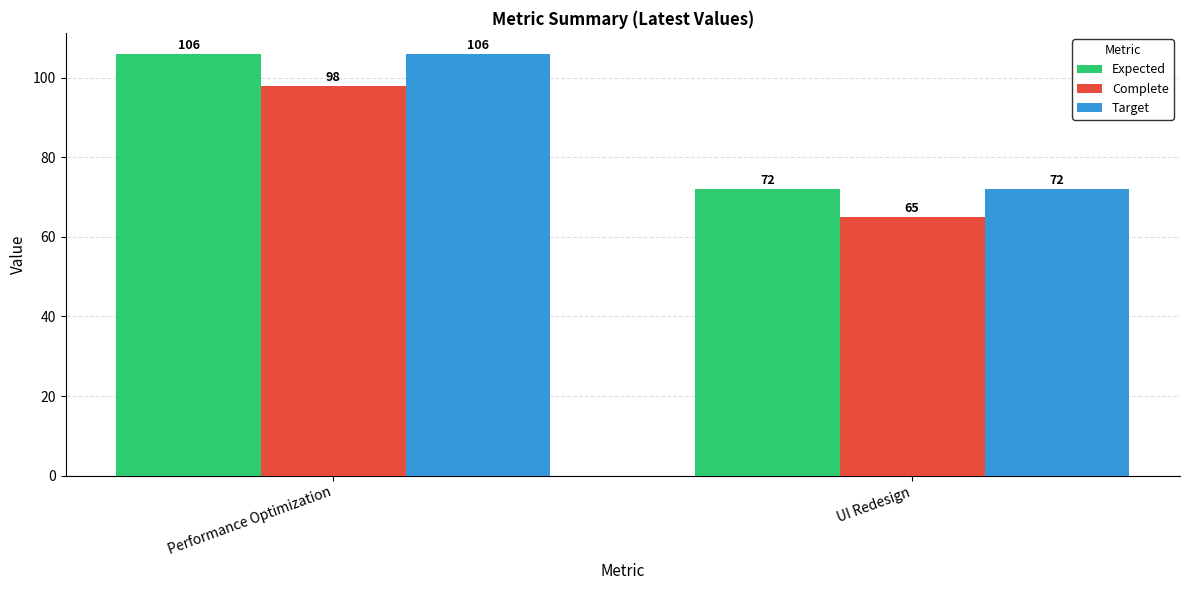

What is the spread (max minus min) of values at Performance Optimization?

8